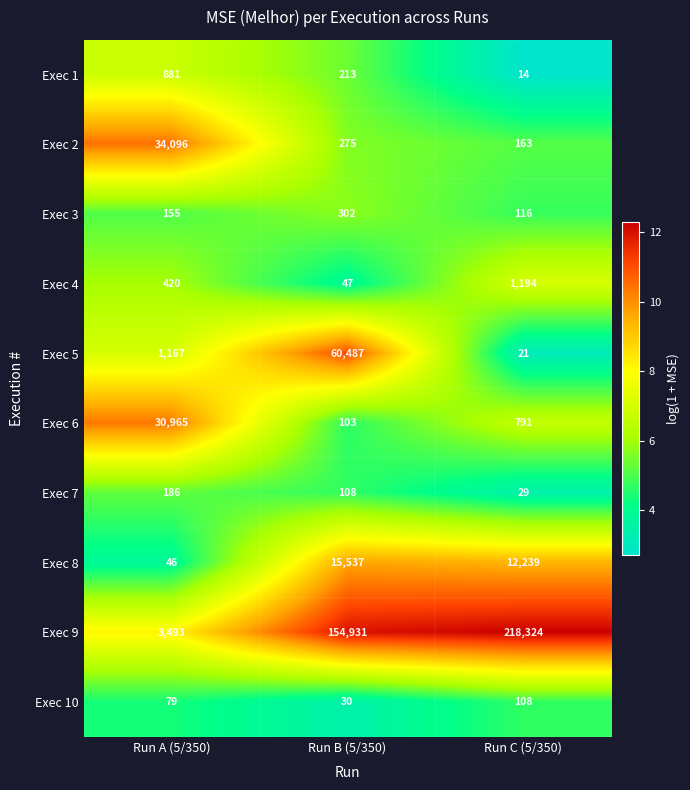

Reading right to left, list all the values displayed in this chart.

Exec 1: Run C (5/350)=14	Run B (5/350)=213	Run A (5/350)=881
Exec 2: Run C (5/350)=163	Run B (5/350)=275	Run A (5/350)=34096
Exec 3: Run C (5/350)=116	Run B (5/350)=302	Run A (5/350)=155
Exec 4: Run C (5/350)=1194	Run B (5/350)=47	Run A (5/350)=420
Exec 5: Run C (5/350)=21	Run B (5/350)=60487	Run A (5/350)=1167
Exec 6: Run C (5/350)=791	Run B (5/350)=103	Run A (5/350)=30965
Exec 7: Run C (5/350)=29	Run B (5/350)=108	Run A (5/350)=186
Exec 8: Run C (5/350)=12239	Run B (5/350)=15537	Run A (5/350)=46
Exec 9: Run C (5/350)=218324	Run B (5/350)=154931	Run A (5/350)=3493
Exec 10: Run C (5/350)=108	Run B (5/350)=30	Run A (5/350)=79